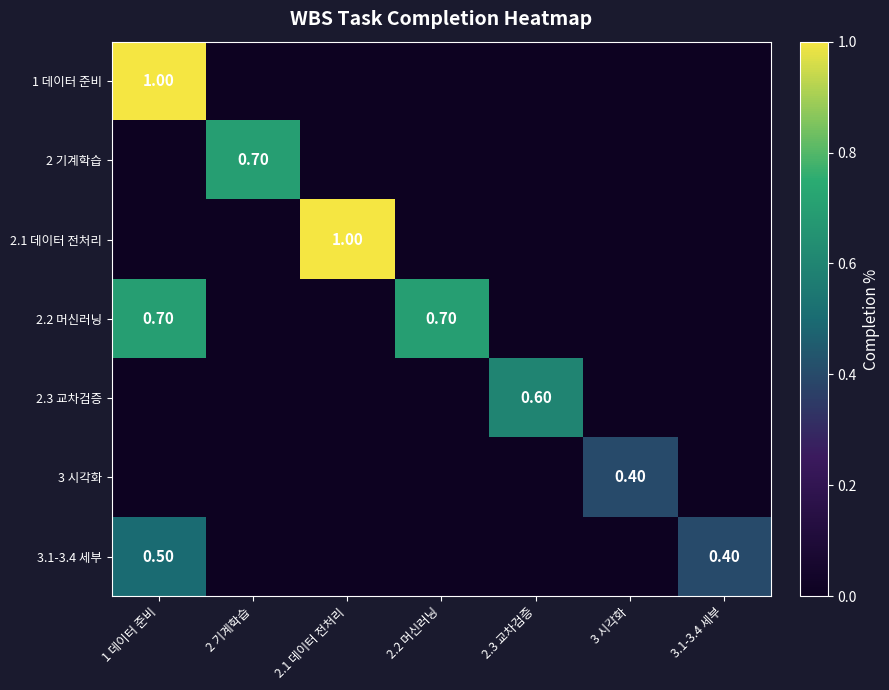

The 2 기계학습 series shows 0.3 at 3.1-3.4 세부. True or false?

False